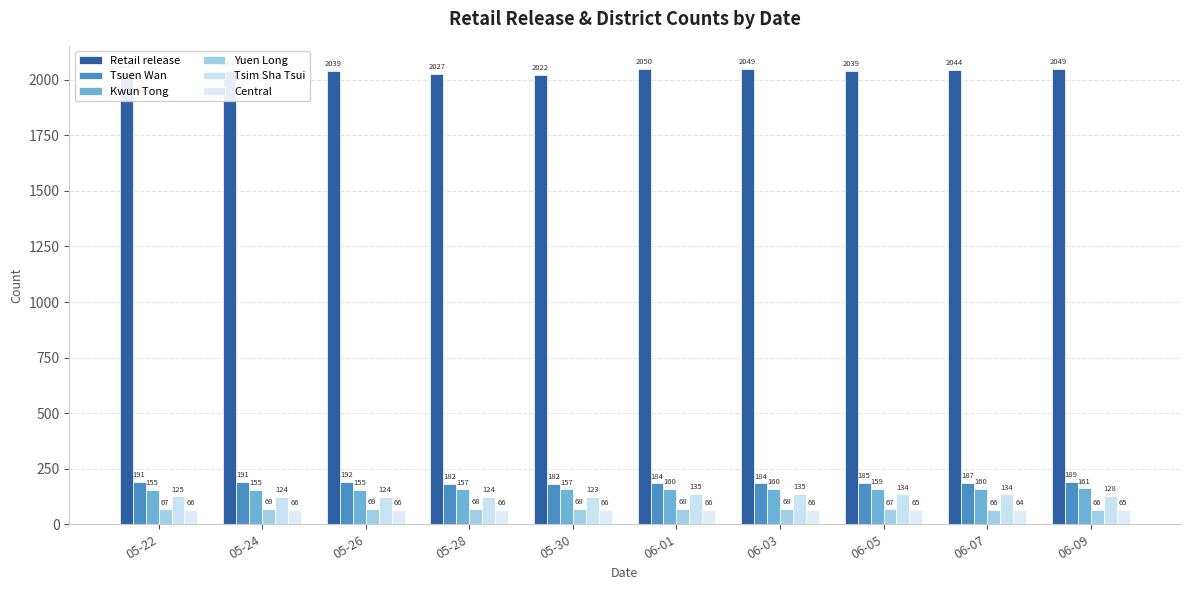

At which category is the sum across all series the highest?

06-01